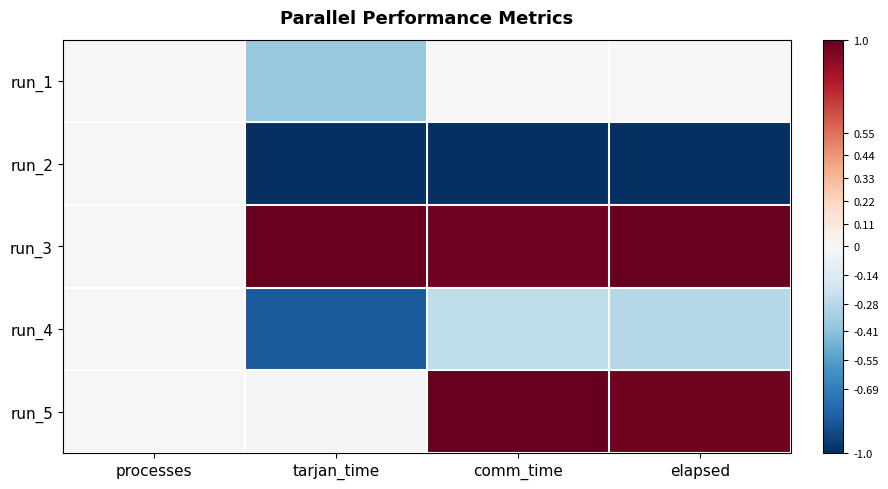

How many categories are shown in the chart?

4